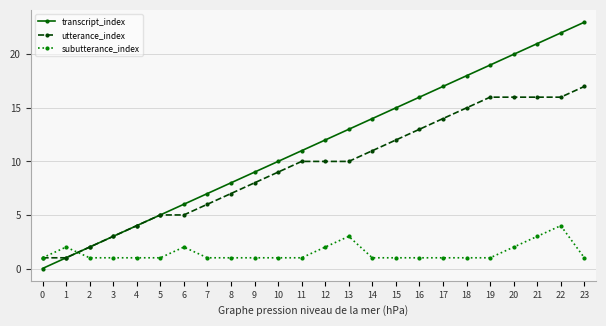

List the series in order of their peak value, highest first.

transcript_index, utterance_index, subutterance_index